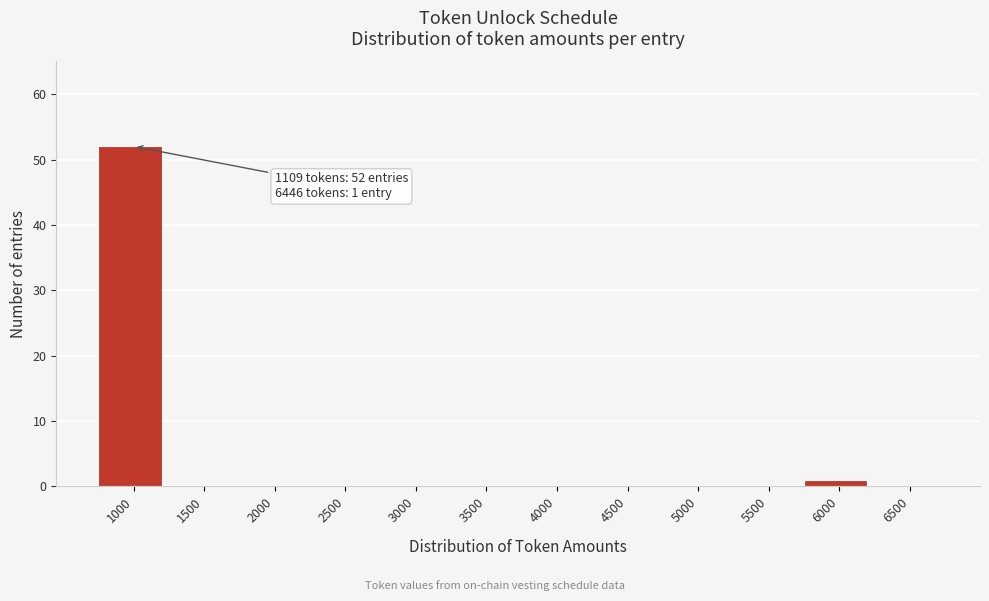

Reading left to right, transcribe all the data shown in this chart.

1000=52	1500=0	2000=0	2500=0	3000=0	3500=0	4000=0	4500=0	5000=0	5500=0	6000=1	6500=0